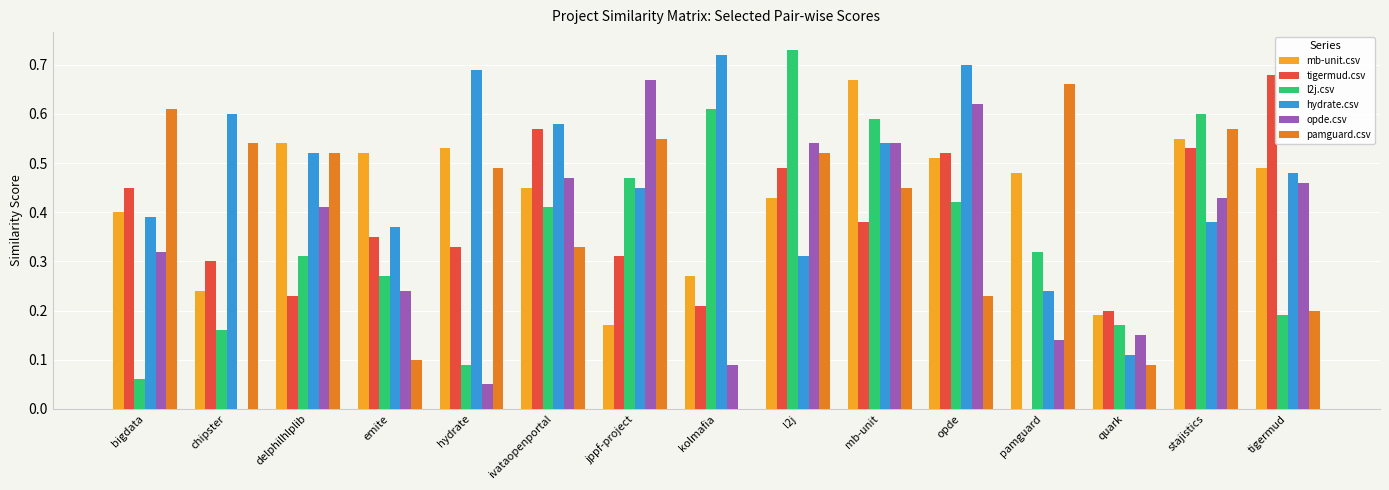

Between delphilhlplib and ivataopenportal, which series saw the biggest shift?

tigermud.csv